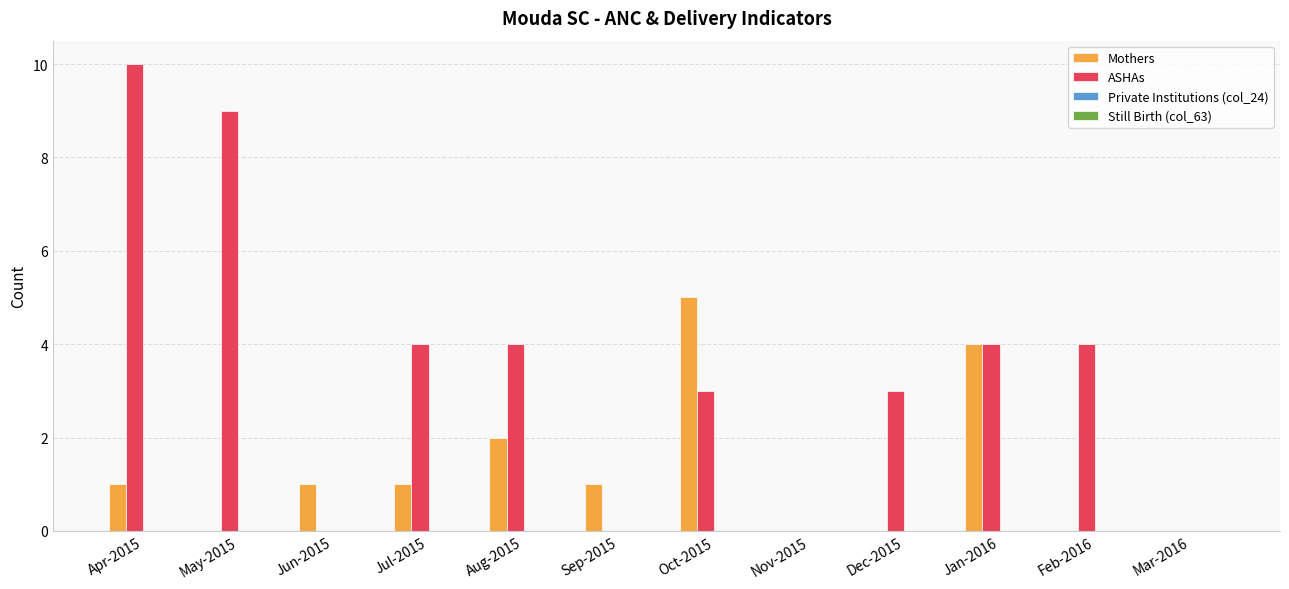

Which series has the largest total across all categories?

ASHAs